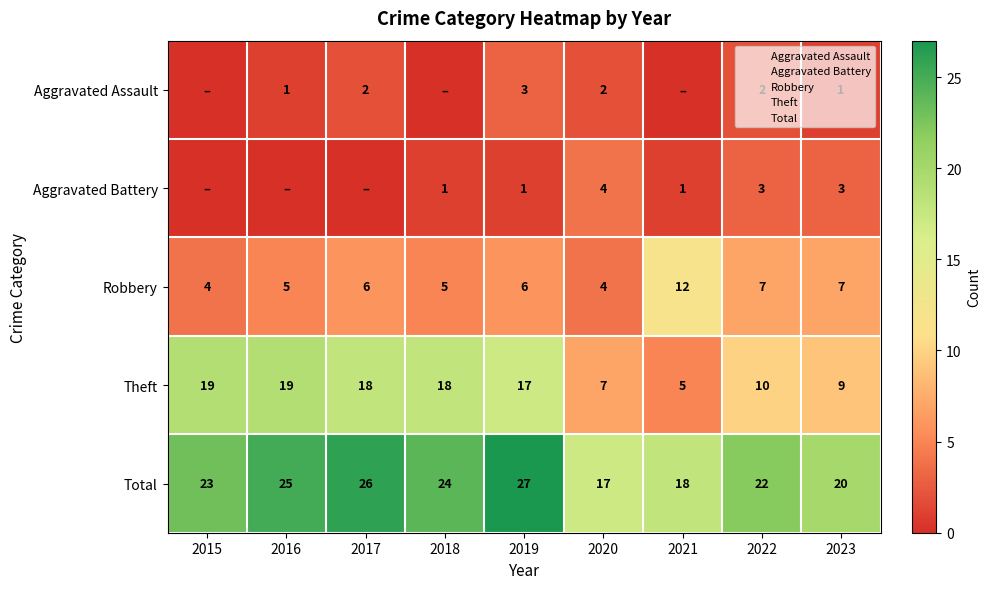

True or false: Robbery has a value of 5 at 2018.

True